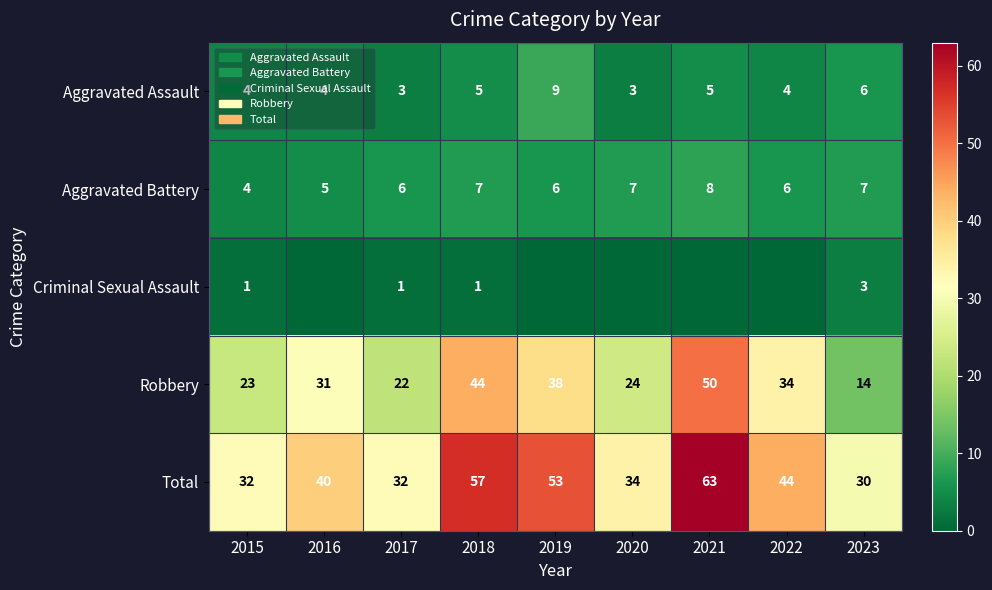

Read the Robbery value at 2018, to the nearest 5.

45